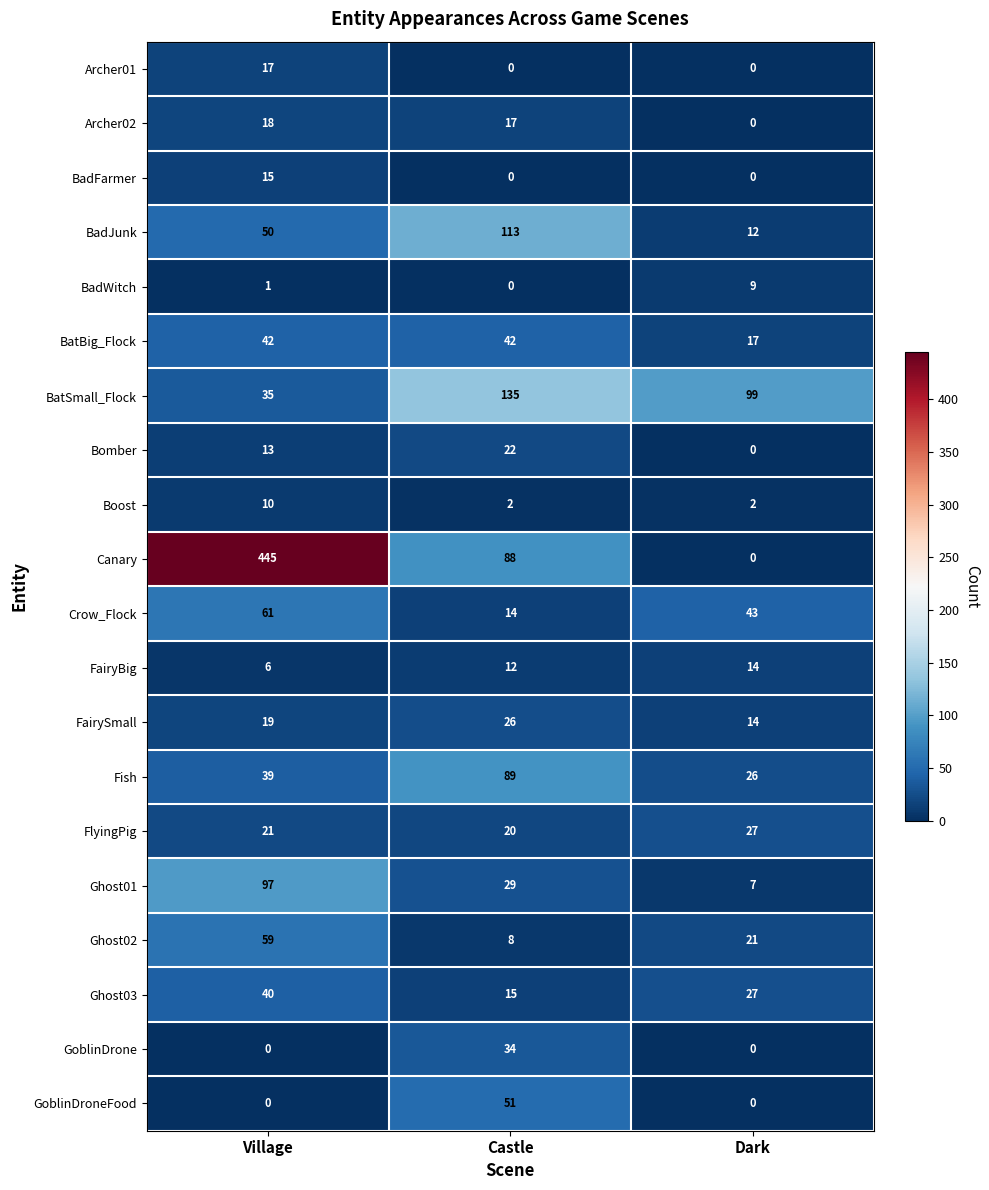

Which series has the largest total across all categories?

Canary